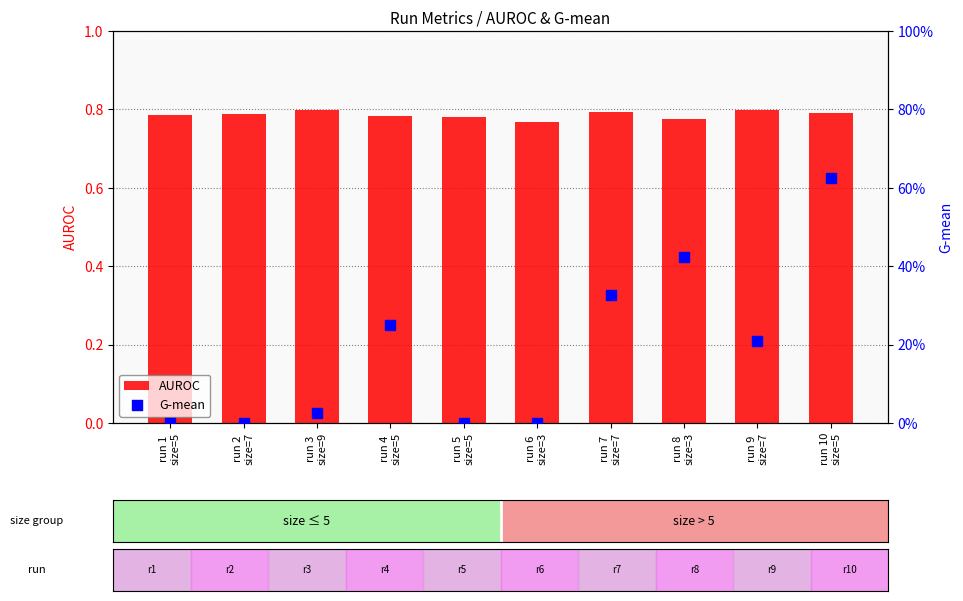

What are all the series names shown in the legend?

AUROC, G-mean